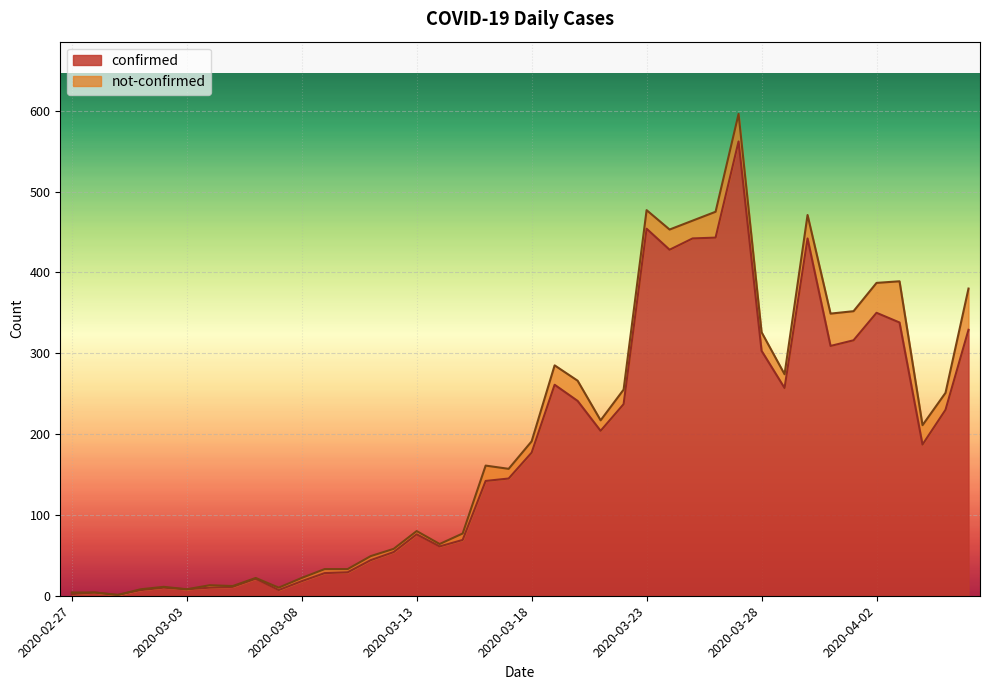

What position from the left is 2020-02-28?

2